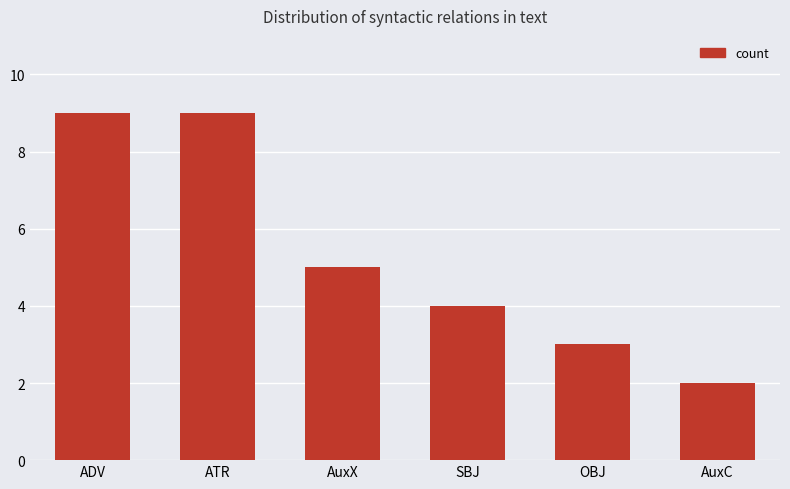

Is it true that the value at SBJ is 6?

False